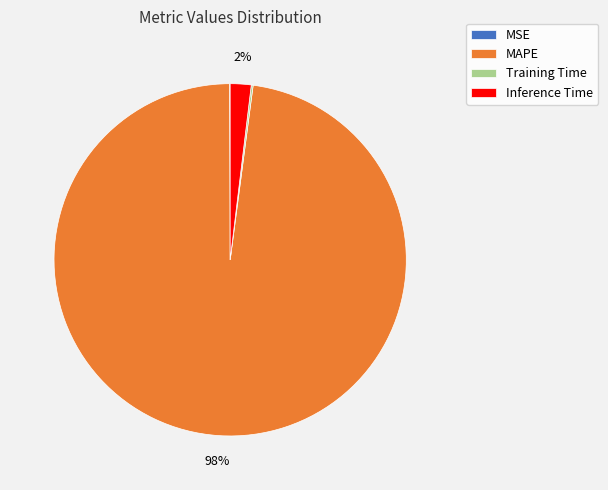

Which slice is the largest?

MAPE